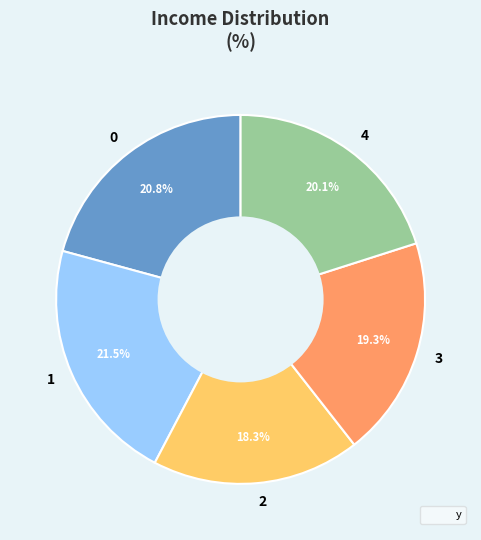

How many slices are in this pie chart?

5